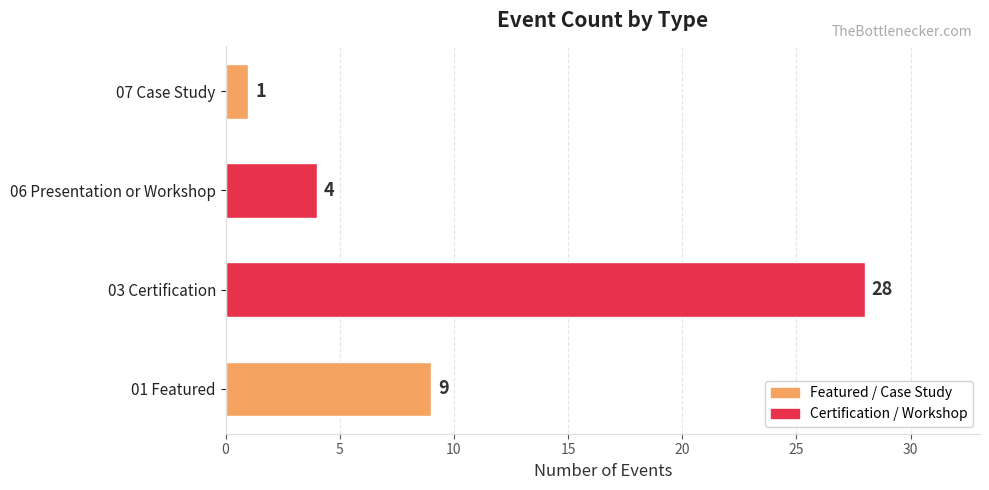

What is the sum of the values at 07 Case Study and 06 Presentation or Workshop?

5